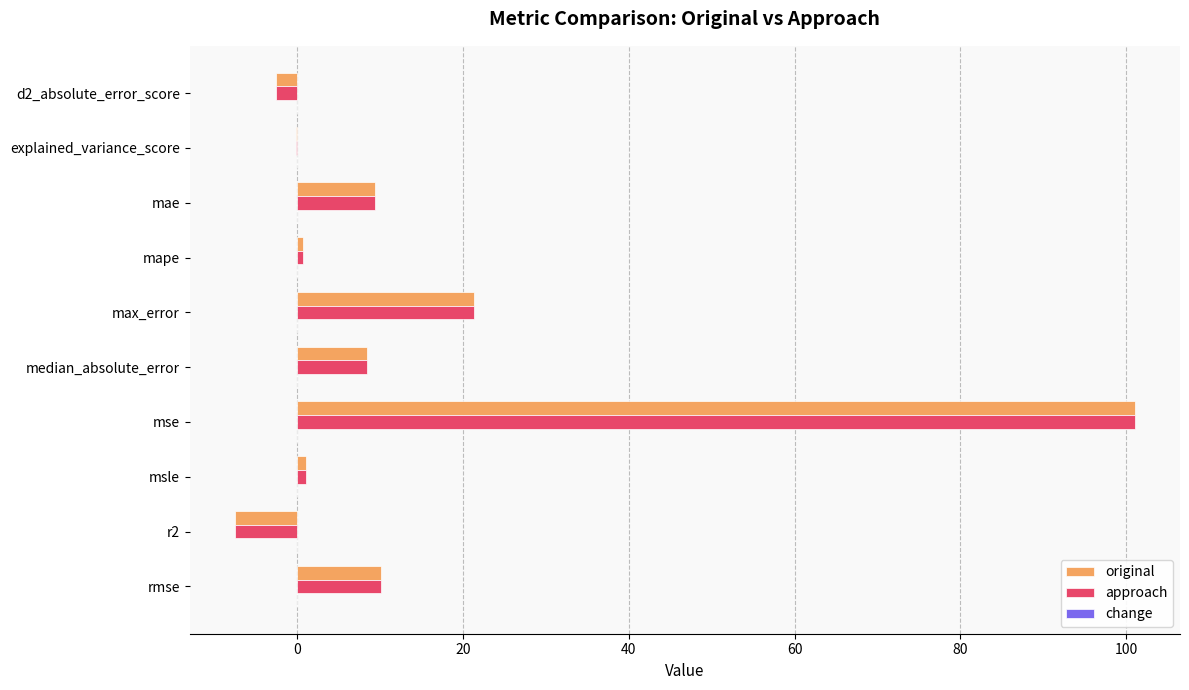

What is the sum of all approach values?

141.8